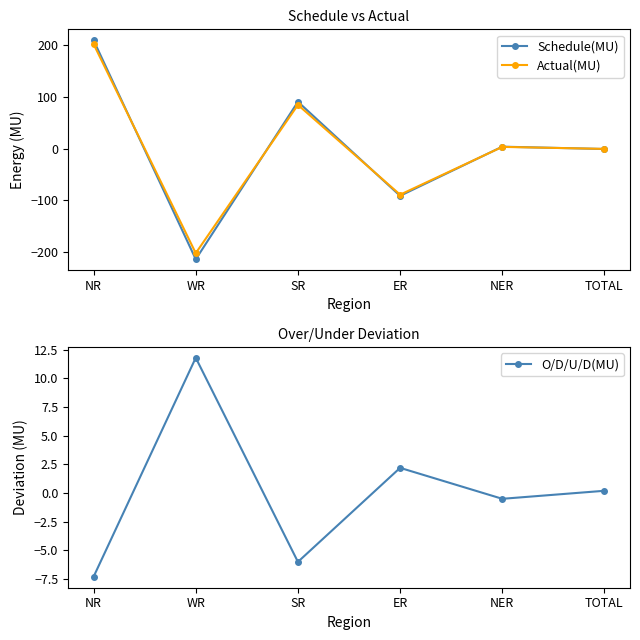

What is the greatest value displayed?

209.8